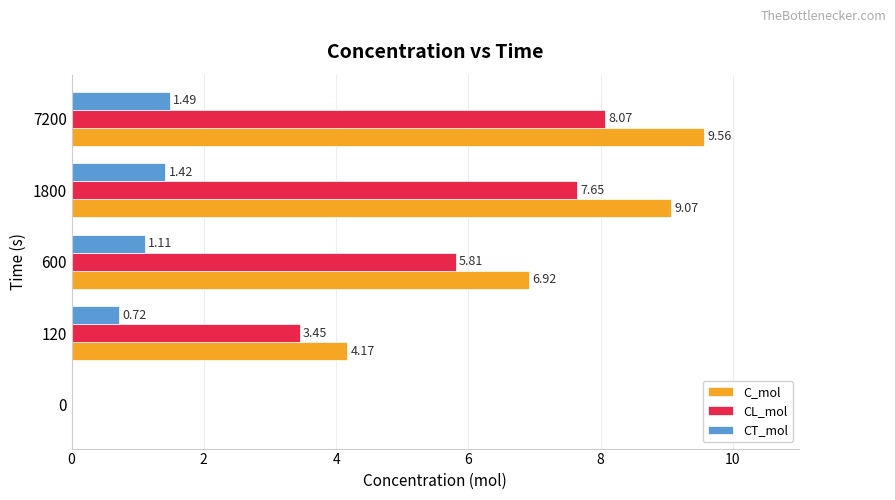

Which series has the widest spread of values?

C_mol